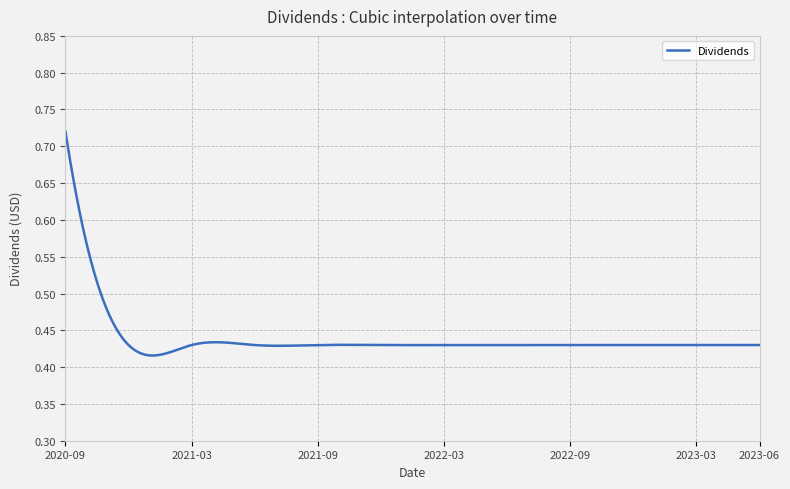

What is the difference between the maximum and minimum values?

0.3